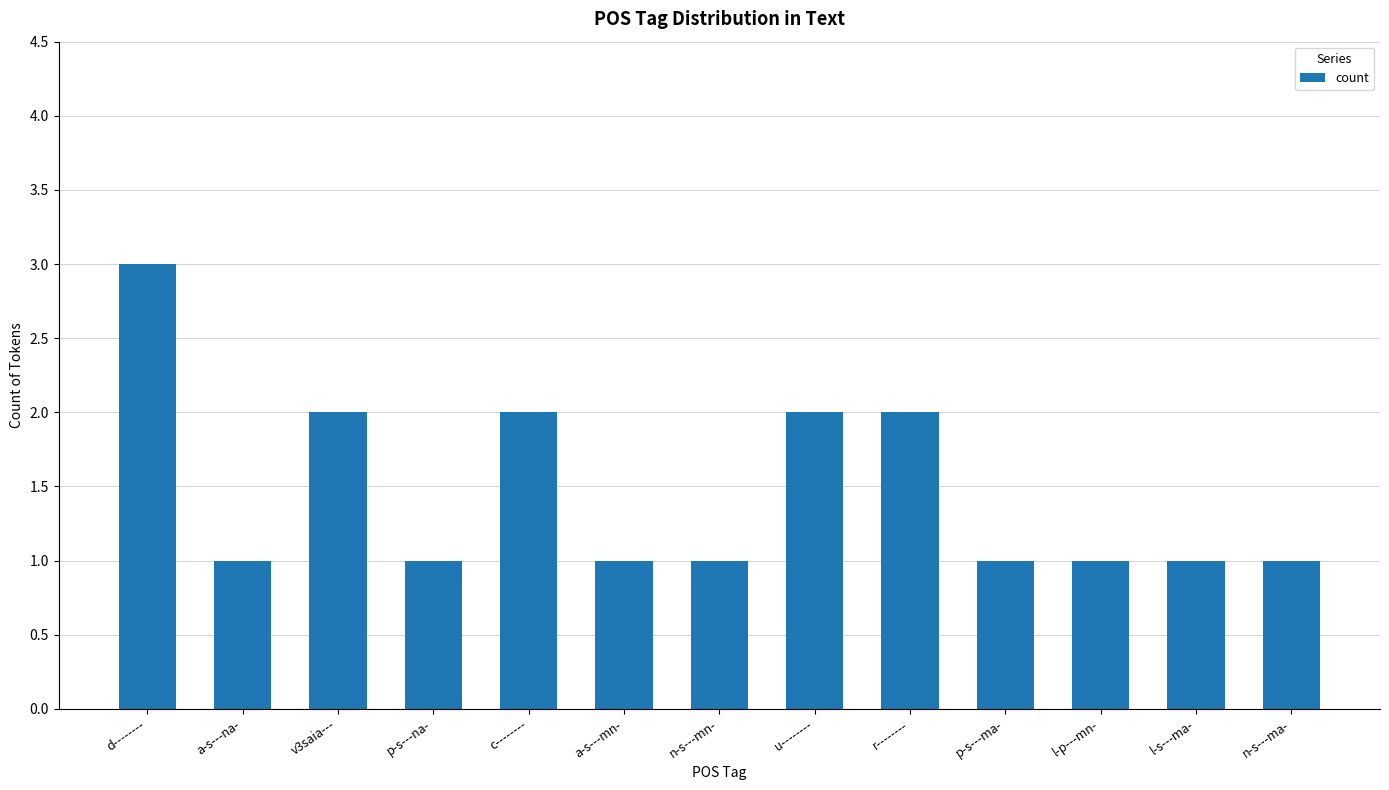

Approximately how many times larger is the value at p-s---na- compared to v3saia---?

0.5